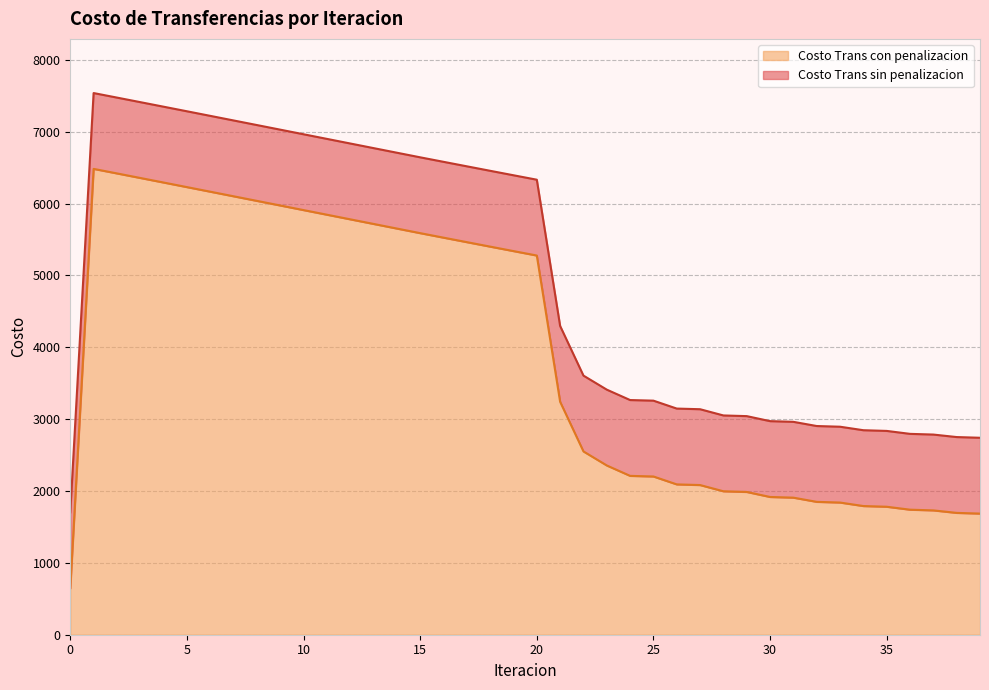

Which series changed the most between 26 and 31?

Costo Trans sin penalizacion